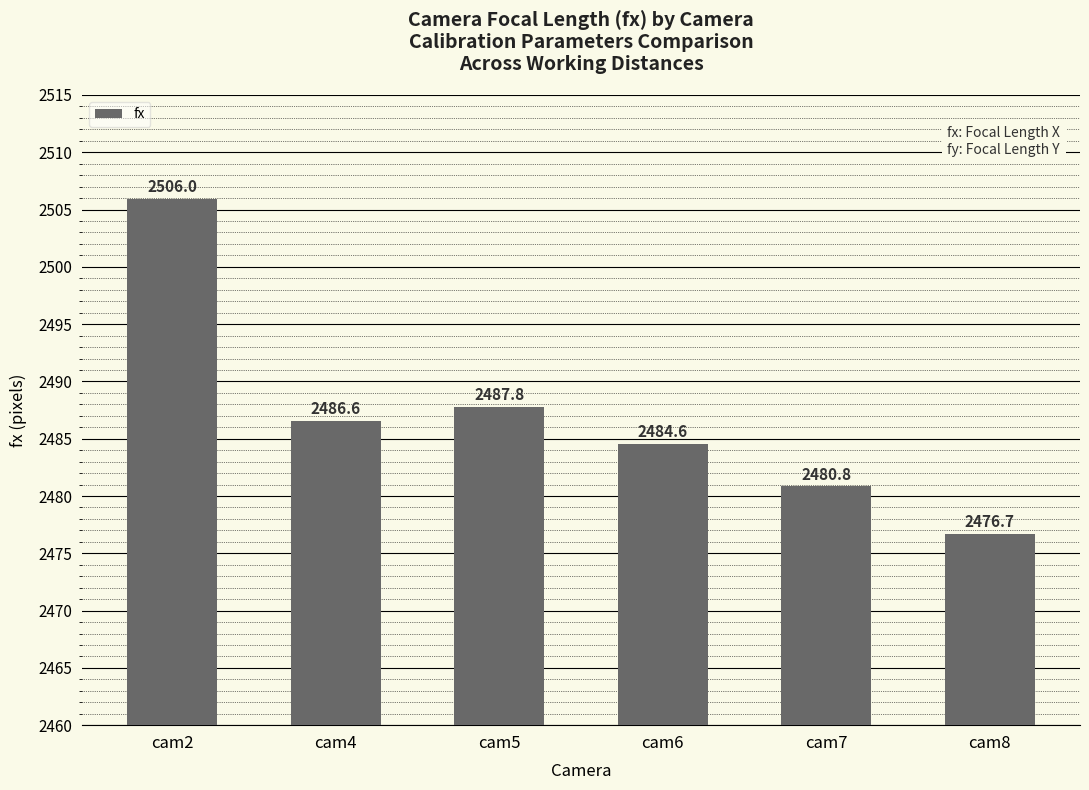

What is the ratio of the value at cam8 to the value at cam7?

1.0